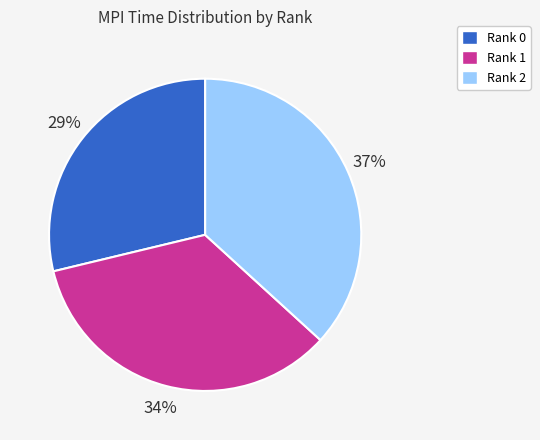

To the nearest percent, what is the average slice percentage?

33%